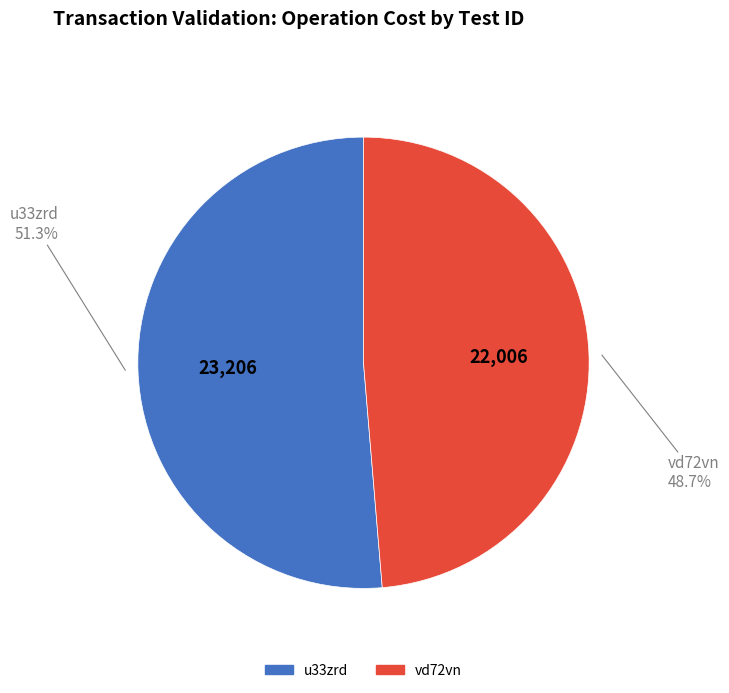

To the nearest percent, what is the average slice percentage?

50%